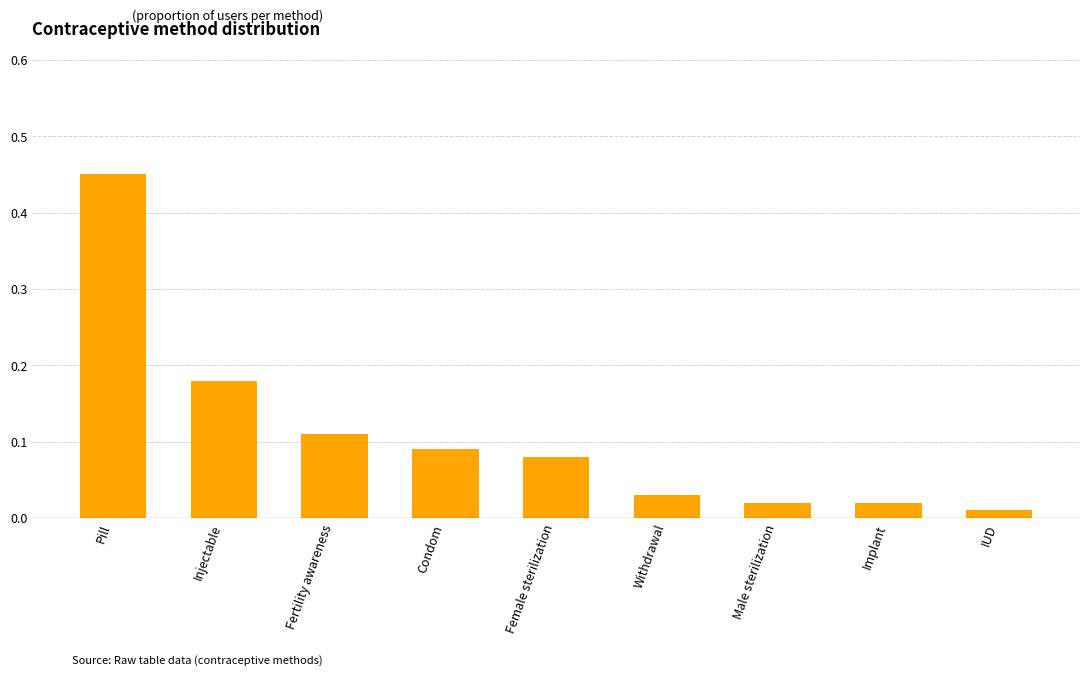

At which category does the chart reach its peak across all series?

Pill